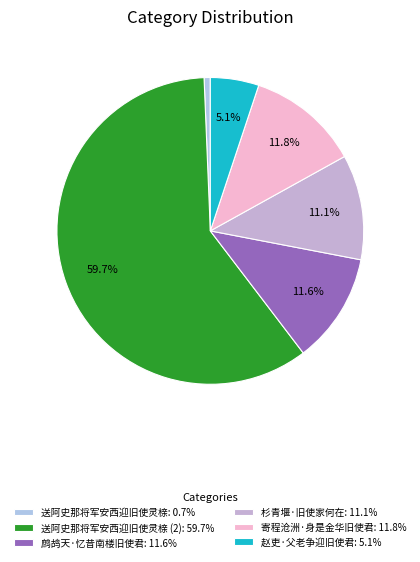

Rank the categories by value from highest to lowest.

送阿史那将军安西迎旧使灵榇, 寄程沧洲·身是金华旧使君, 鹧鸪天·忆昔南楼旧使君, 杉青堰·旧使家何在, 赵吏·父老争迎旧使君, 送阿史那将军安西迎旧使灵榇